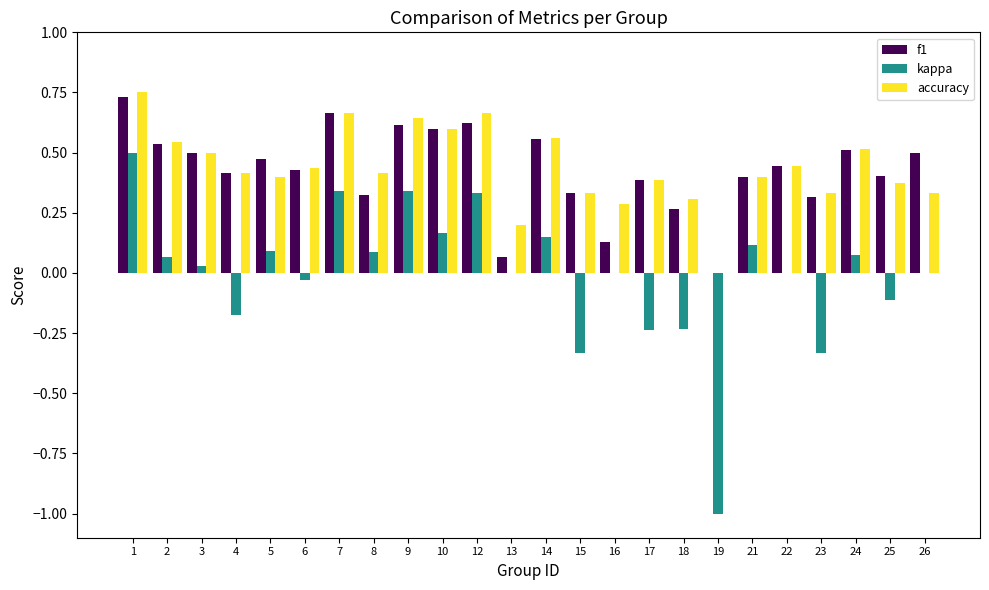

Is the value of f1 at 25 greater than the value of accuracy at 15?

Yes